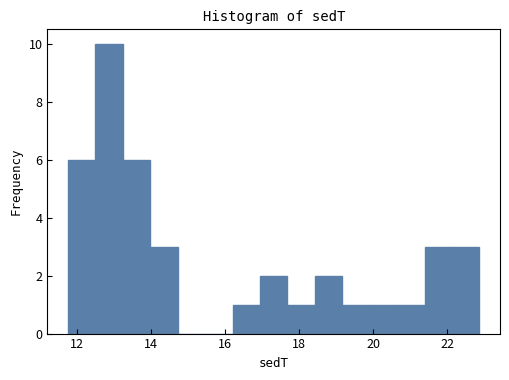

Around what value on the x-axis is the tallest bar? Give the approximate position of its centre, as read against the axis.

12.8